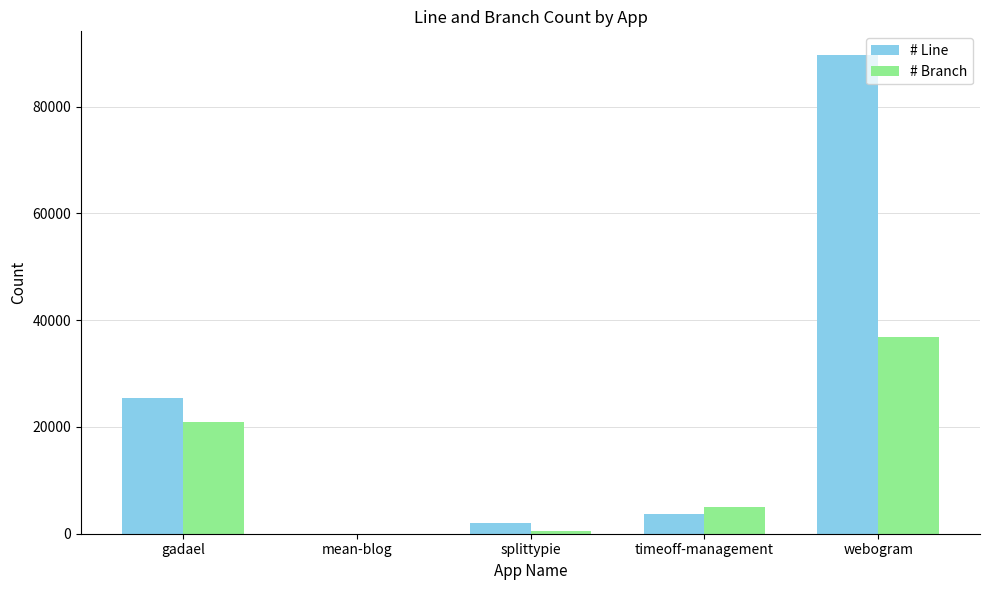

What is the spread (max minus min) of values at timeoff-management?

1363